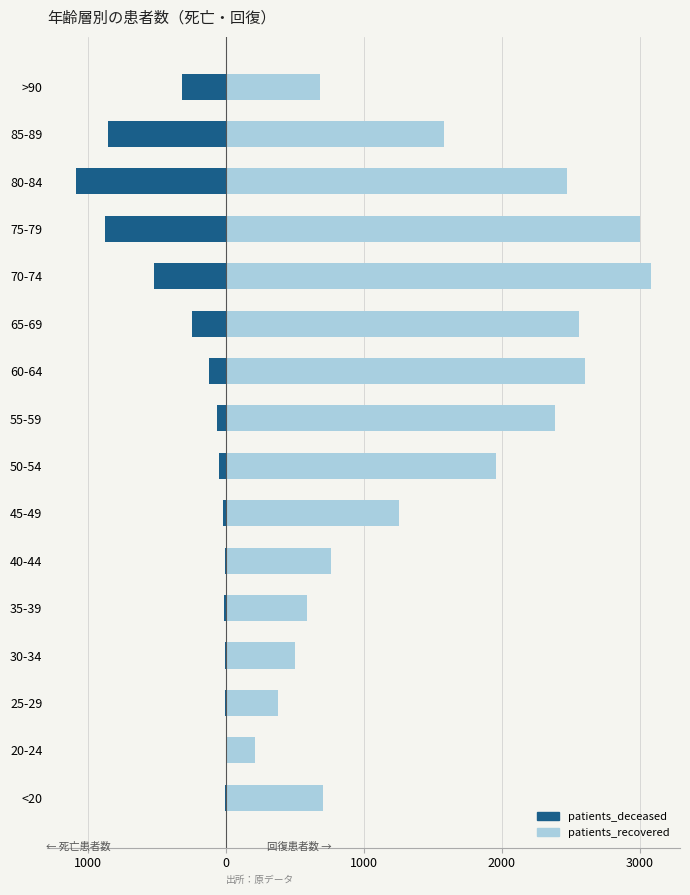

True or false: patients_recovered has a value of 623 at 25-29.

False